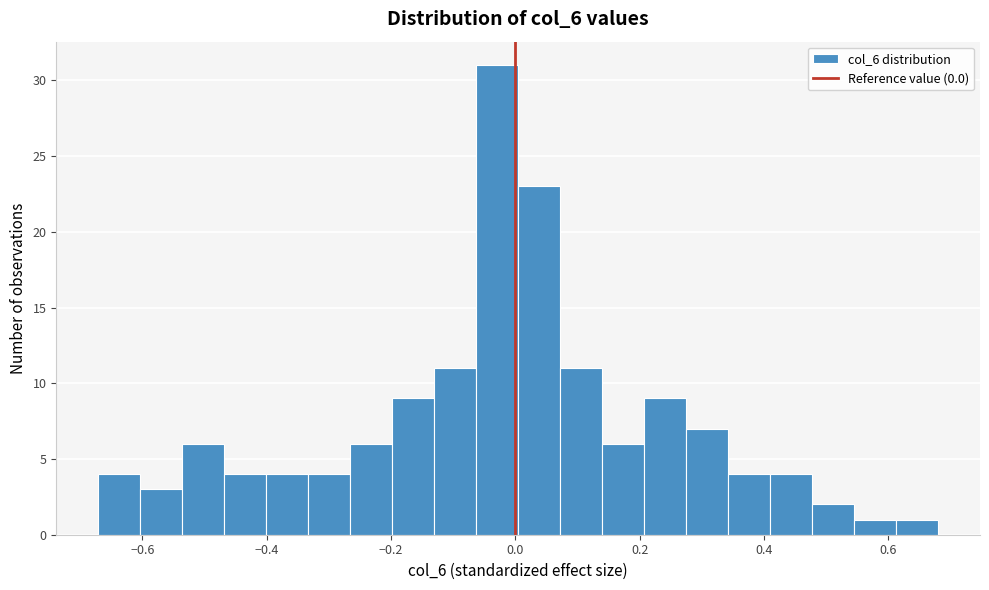

Around what value on the x-axis is the tallest bar? Give the approximate position of its centre, as read against the axis.

-0.02